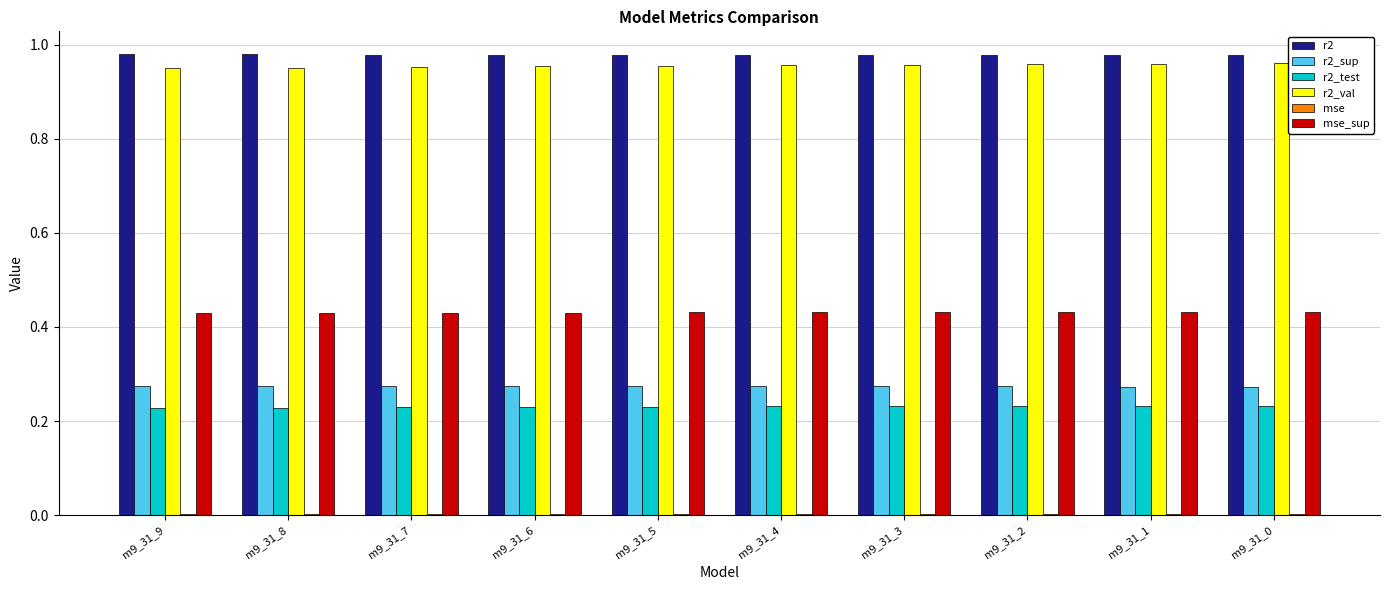

The value of r2_sup at m9_31_2 is 0.4. True or false?

False